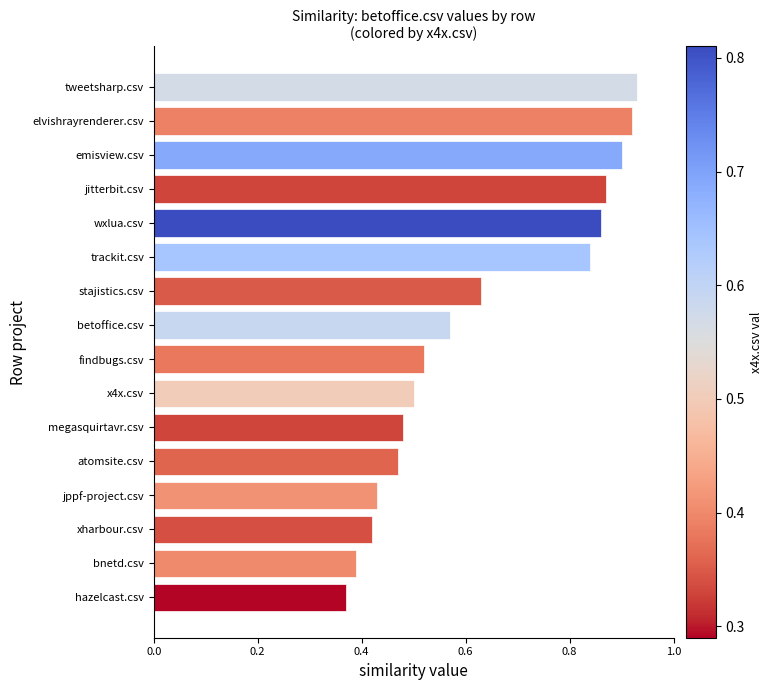

Are the bars grouped side by side (vs. stacked)?

No